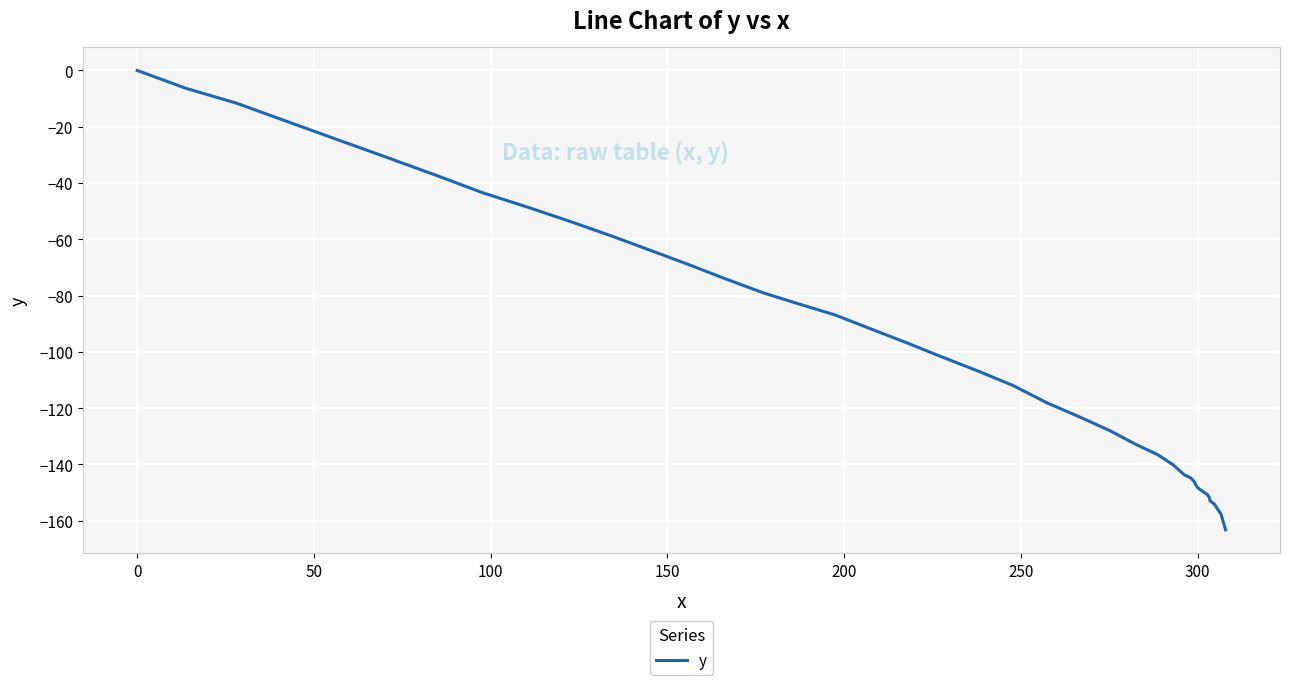

Does the chart have visible grid lines?

Yes